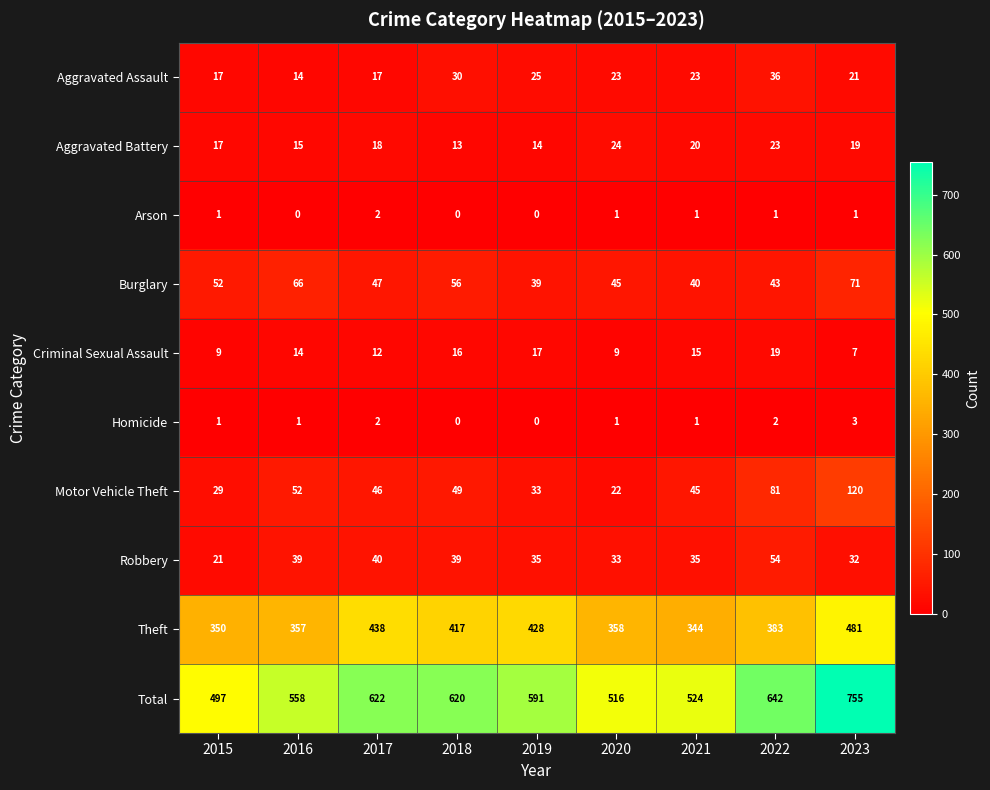

Where does the Theft series first go above 383?

2017